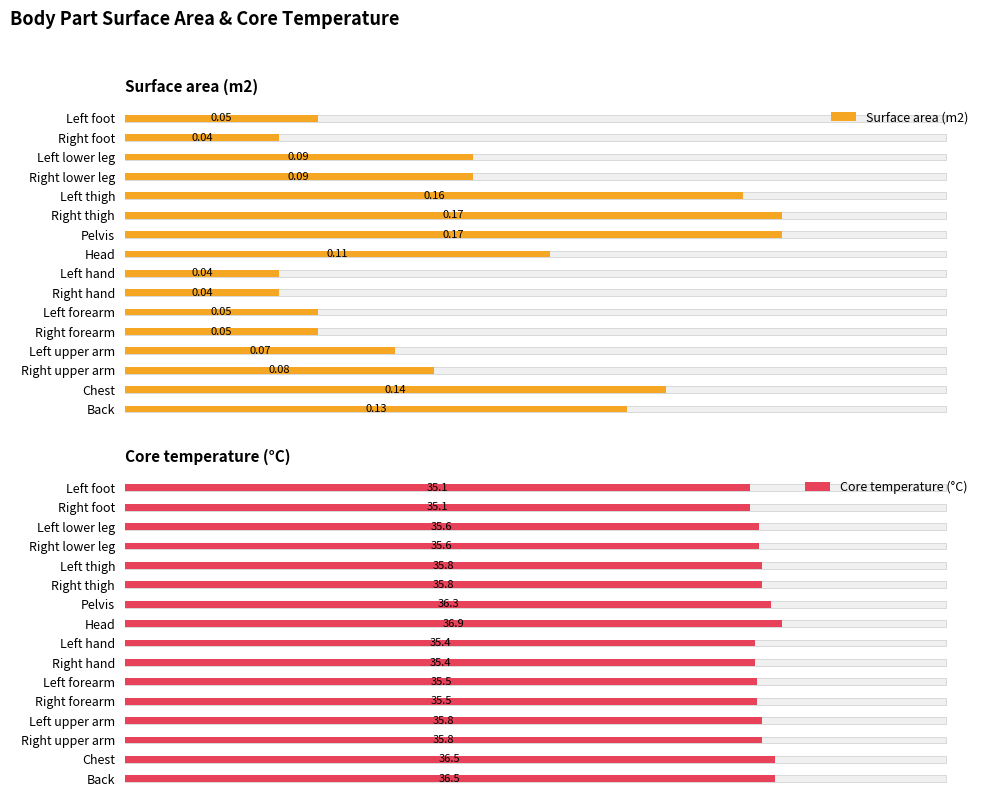

List the labels in order of Surface area (m2) value, largest first.

Right thigh, Pelvis, Left thigh, Chest, Back, Head, Left lower leg, Right lower leg, Right upper arm, Left upper arm, Left foot, Left forearm, Right forearm, Right foot, Left hand, Right hand